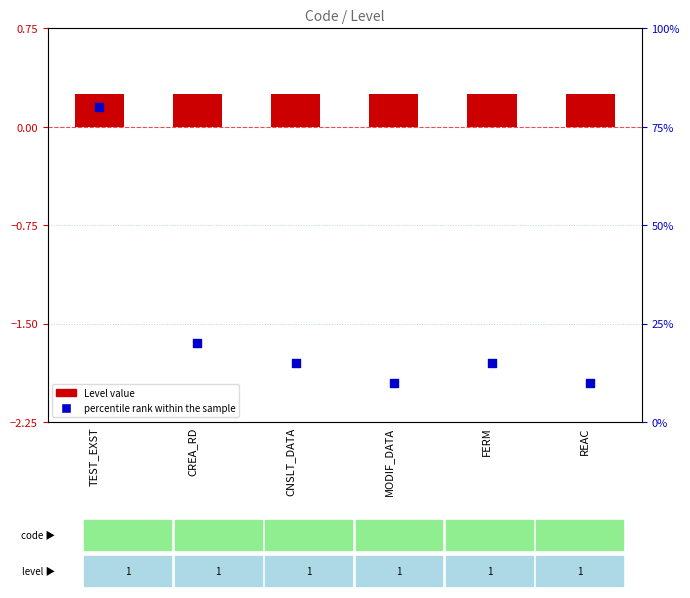

Is the value of Level value at FERM greater than the value of percentile rank within the sample at CREA_RD?

No